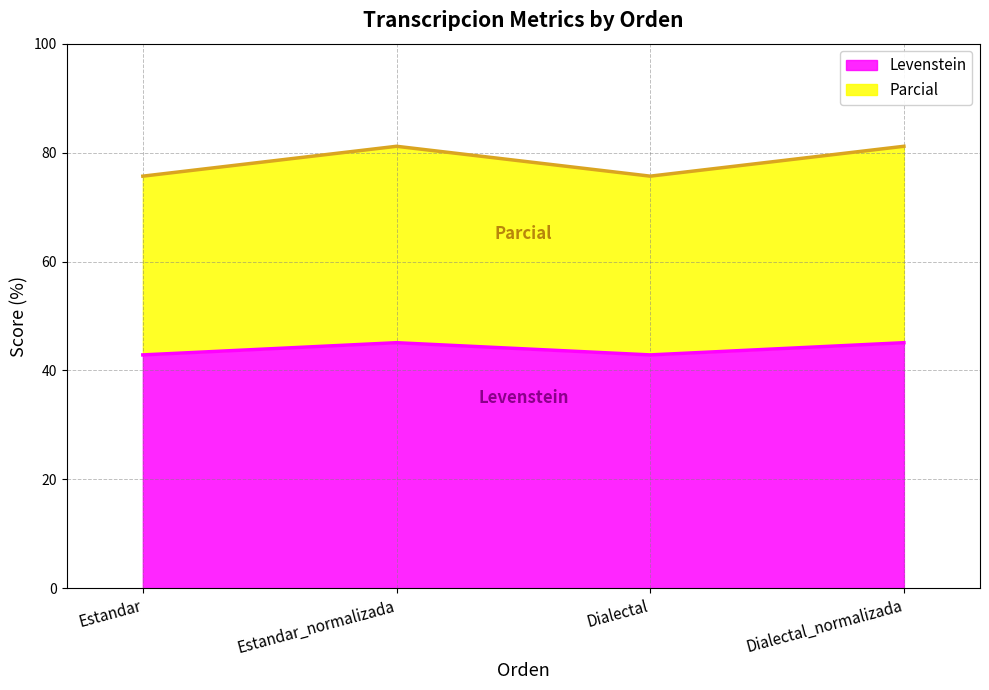

What is the spread (max minus min) of values at Estandar?

32.8